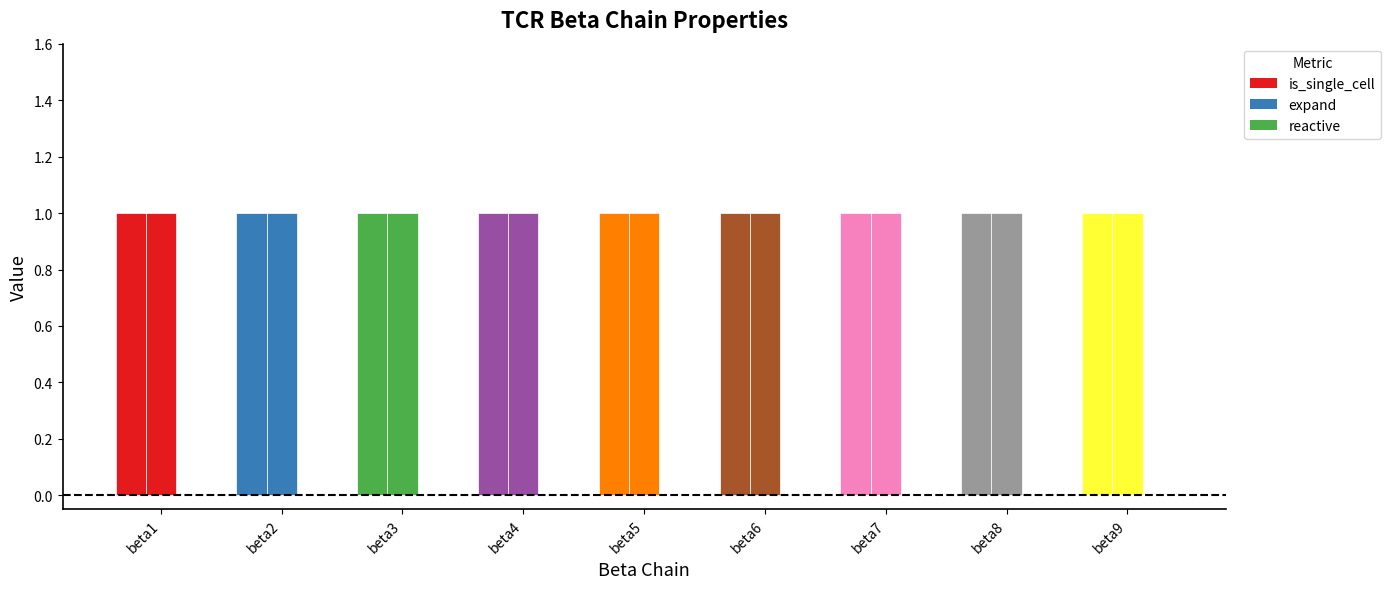

Are the bars horizontal?

No